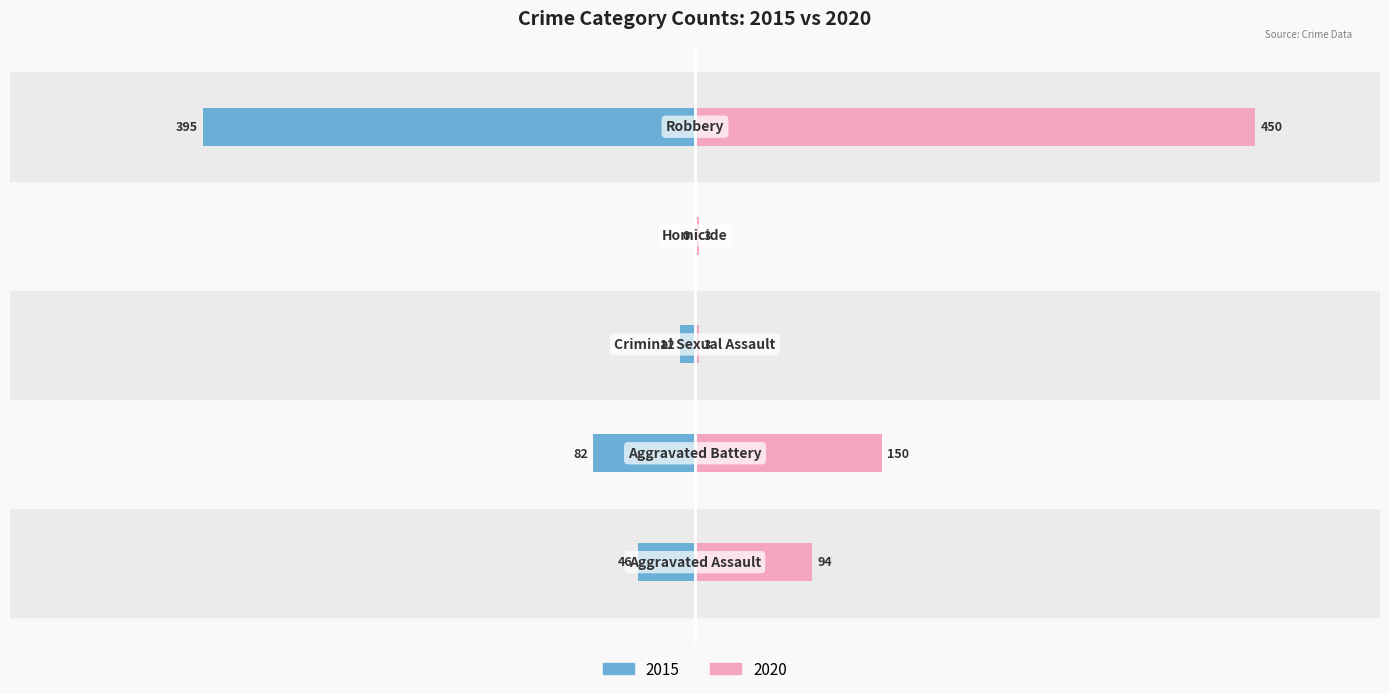

At which category does the chart reach its peak across all series?

Robbery